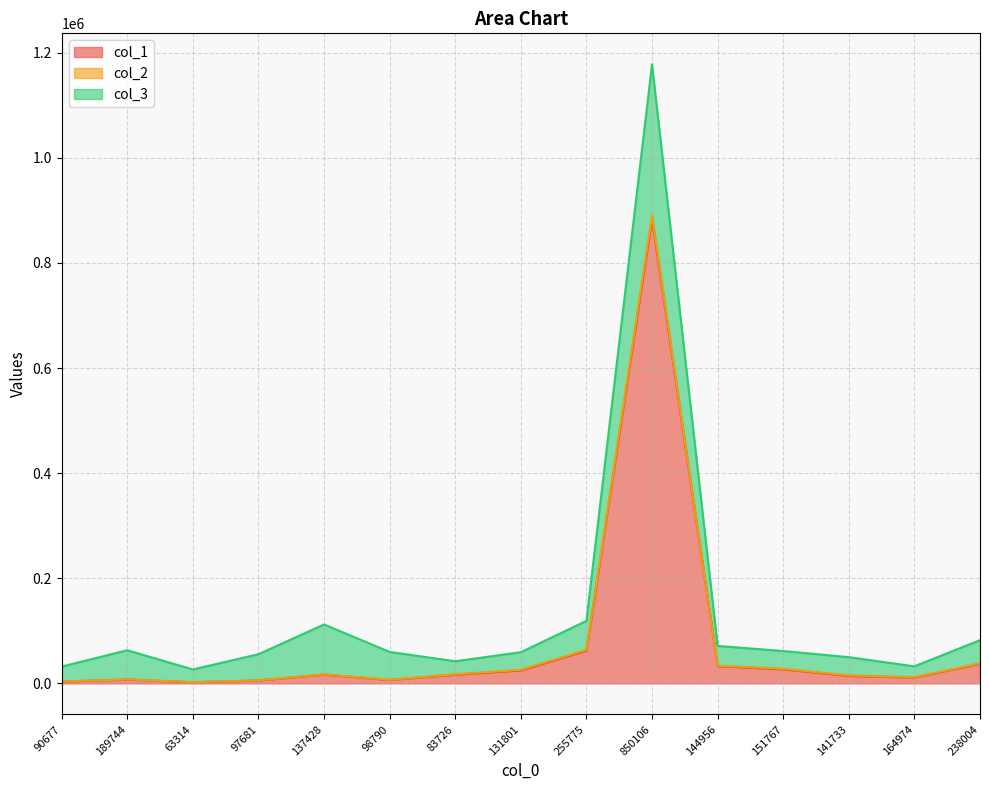

What is the difference between the maximum and minimum values in the col_1 series?

881163